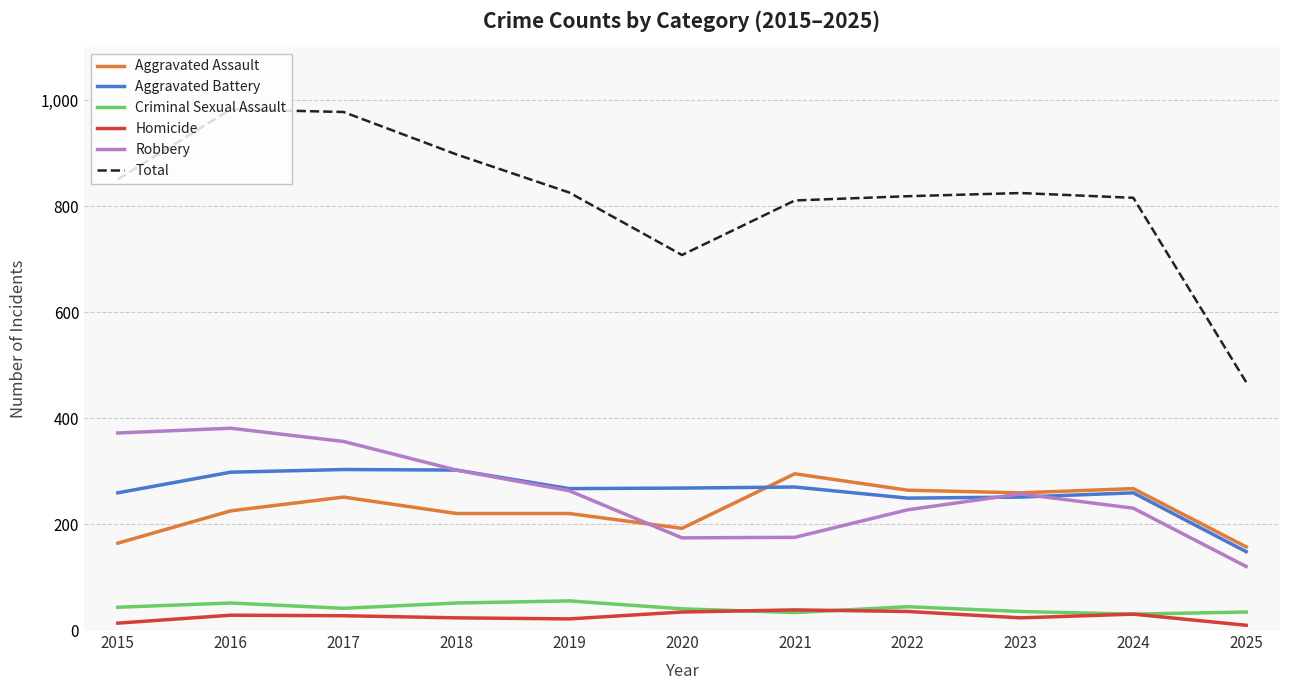

At how many categories does at least one series exceed 101?

11